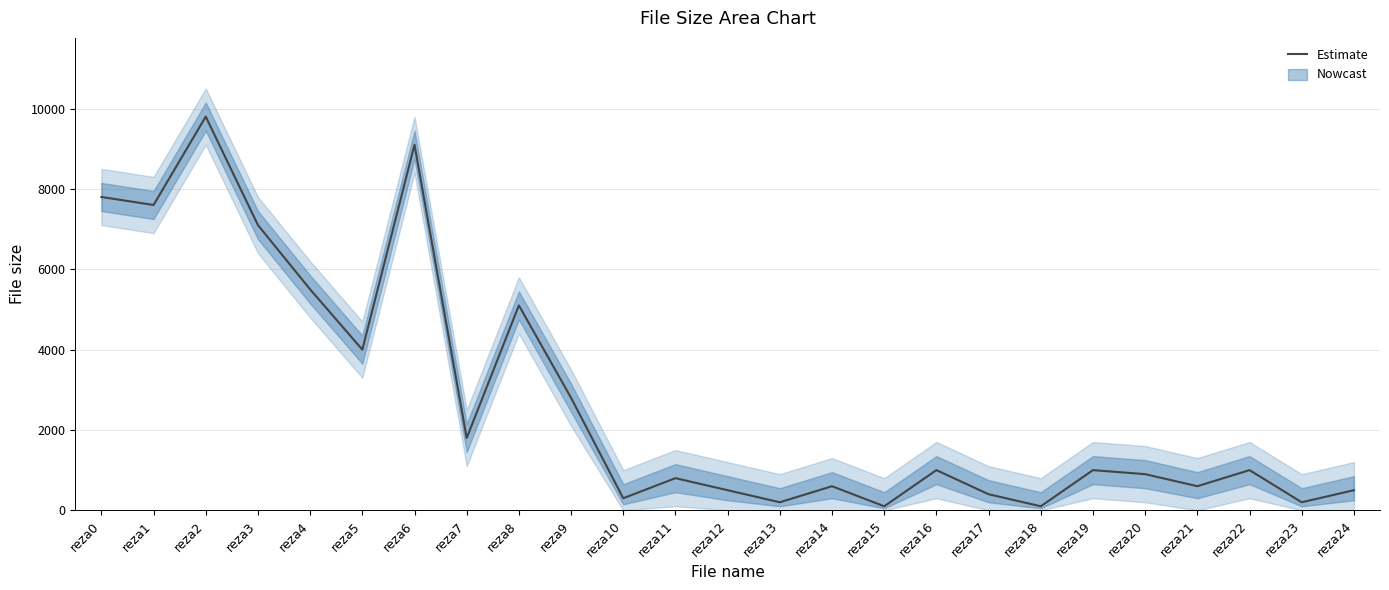

How many categories are shown in the chart?

25